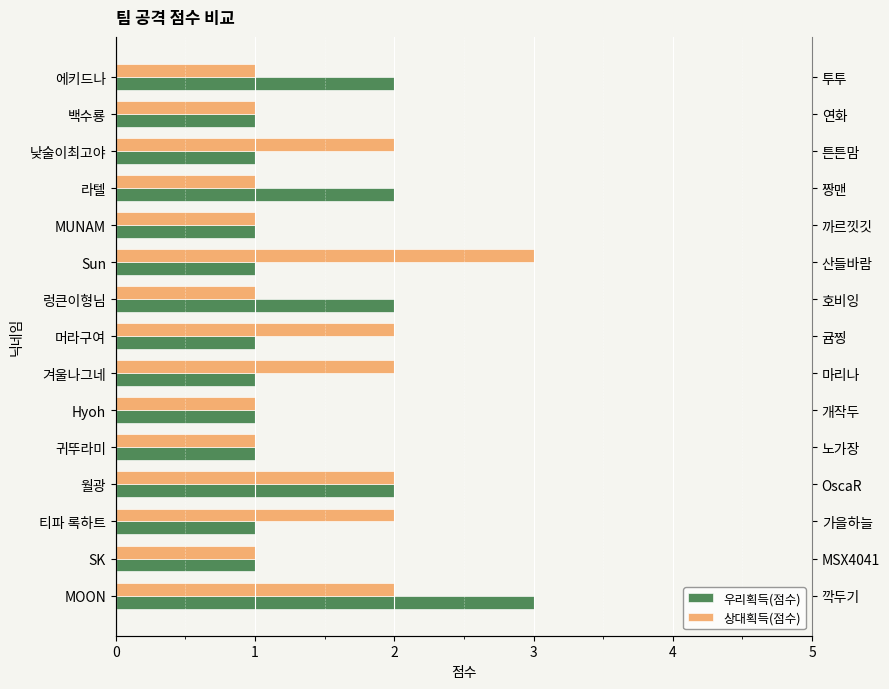

What is the difference between the maximum and minimum values in the 상대획득(점수) series?

2